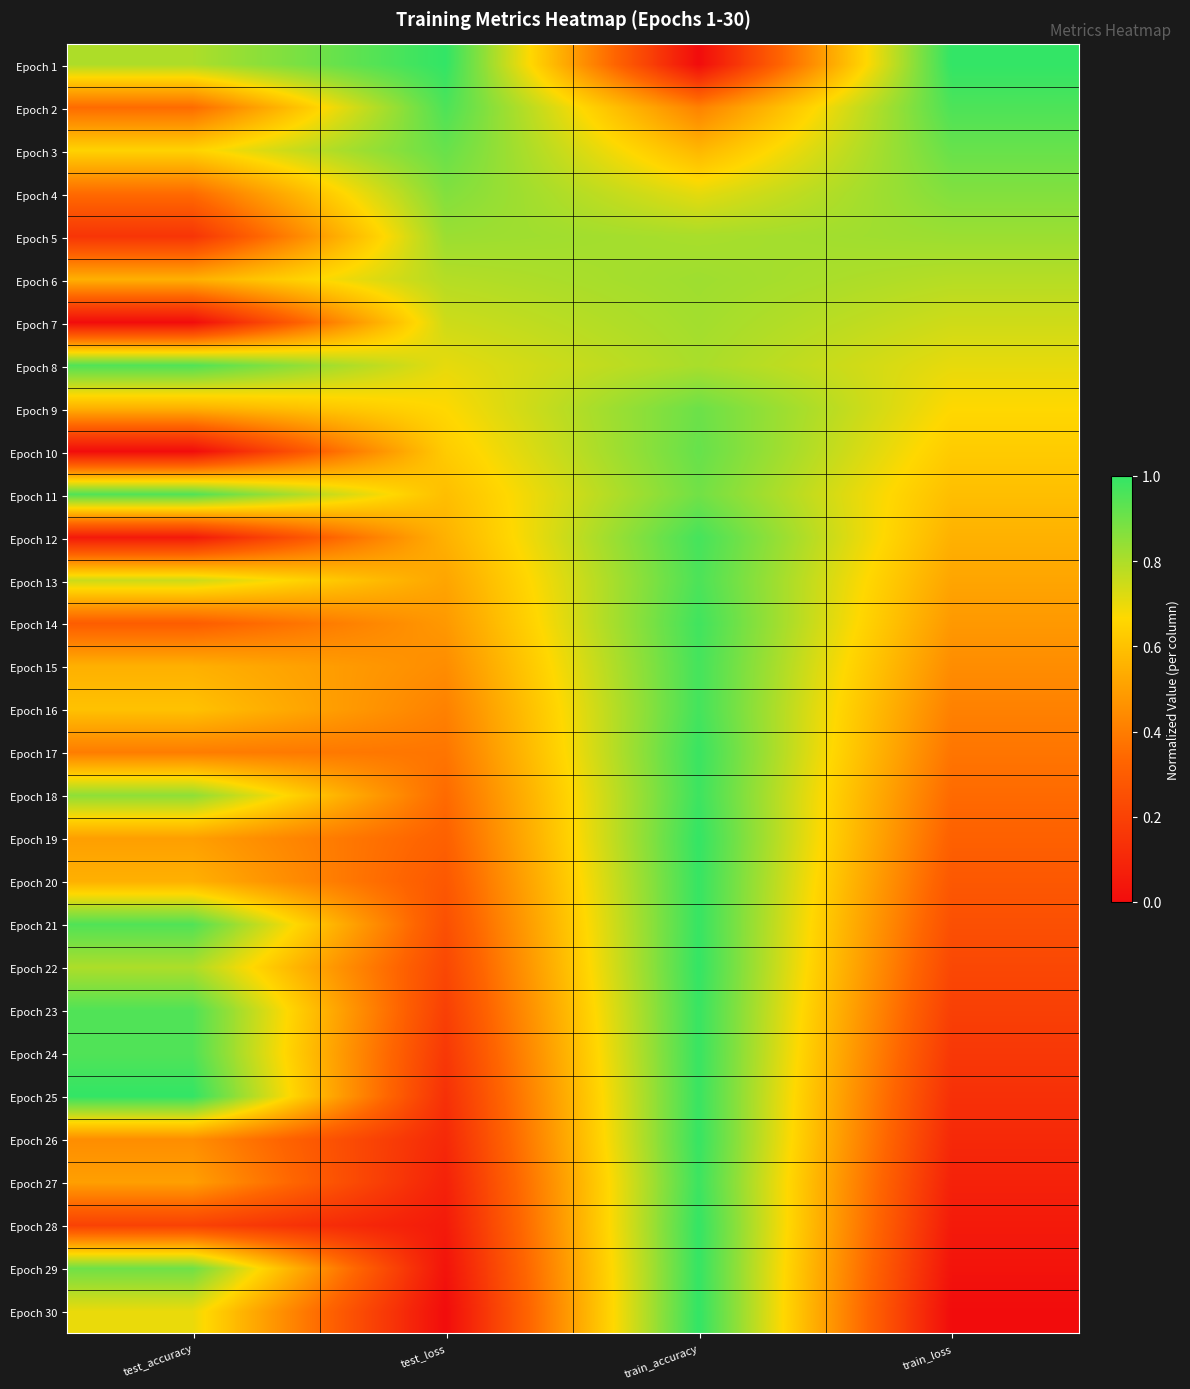

Reading right to left, extract all data points from this chart.

Epoch 1: train_loss=1.0	train_accuracy=0.0	test_loss=1.0	test_accuracy=0.8
Epoch 2: train_loss=1.0	train_accuracy=0.4	test_loss=1.0	test_accuracy=0.3
Epoch 3: train_loss=0.9	train_accuracy=0.6	test_loss=0.9	test_accuracy=0.6
Epoch 4: train_loss=0.9	train_accuracy=0.7	test_loss=0.9	test_accuracy=0.3
Epoch 5: train_loss=0.8	train_accuracy=0.8	test_loss=0.8	test_accuracy=0.1
Epoch 6: train_loss=0.8	train_accuracy=0.8	test_loss=0.8	test_accuracy=0.5
Epoch 7: train_loss=0.7	train_accuracy=0.8	test_loss=0.7	test_accuracy=0.0
Epoch 8: train_loss=0.7	train_accuracy=0.8	test_loss=0.7	test_accuracy=1.0
Epoch 9: train_loss=0.7	train_accuracy=0.9	test_loss=0.7	test_accuracy=0.5
Epoch 10: train_loss=0.6	train_accuracy=0.9	test_loss=0.6	test_accuracy=0.0
Epoch 11: train_loss=0.6	train_accuracy=0.9	test_loss=0.6	test_accuracy=1.0
Epoch 12: train_loss=0.6	train_accuracy=1.0	test_loss=0.6	test_accuracy=0.0
Epoch 13: train_loss=0.5	train_accuracy=1.0	test_loss=0.5	test_accuracy=0.8
Epoch 14: train_loss=0.5	train_accuracy=1.0	test_loss=0.5	test_accuracy=0.3
Epoch 15: train_loss=0.4	train_accuracy=1.0	test_loss=0.4	test_accuracy=0.5
Epoch 16: train_loss=0.4	train_accuracy=1.0	test_loss=0.4	test_accuracy=0.6
Epoch 17: train_loss=0.4	train_accuracy=1.0	test_loss=0.4	test_accuracy=0.4
Epoch 18: train_loss=0.3	train_accuracy=1.0	test_loss=0.3	test_accuracy=0.8
Epoch 19: train_loss=0.3	train_accuracy=1.0	test_loss=0.3	test_accuracy=0.5
Epoch 20: train_loss=0.3	train_accuracy=1.0	test_loss=0.3	test_accuracy=0.5
Epoch 21: train_loss=0.3	train_accuracy=1.0	test_loss=0.3	test_accuracy=1.0
Epoch 22: train_loss=0.2	train_accuracy=1.0	test_loss=0.2	test_accuracy=0.8
Epoch 23: train_loss=0.2	train_accuracy=1.0	test_loss=0.2	test_accuracy=1.0
Epoch 24: train_loss=0.2	train_accuracy=1.0	test_loss=0.2	test_accuracy=1.0
Epoch 25: train_loss=0.1	train_accuracy=1.0	test_loss=0.1	test_accuracy=1.0
Epoch 26: train_loss=0.1	train_accuracy=1.0	test_loss=0.1	test_accuracy=0.4
Epoch 27: train_loss=0.1	train_accuracy=1.0	test_loss=0.1	test_accuracy=0.5
Epoch 28: train_loss=0.1	train_accuracy=1.0	test_loss=0.1	test_accuracy=0.2
Epoch 29: train_loss=0.0	train_accuracy=1.0	test_loss=0.0	test_accuracy=0.9
Epoch 30: train_loss=0.0	train_accuracy=1.0	test_loss=0.0	test_accuracy=0.7